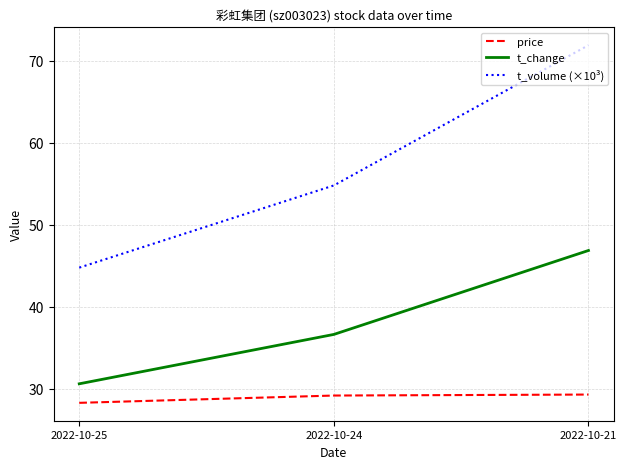

At which label does t_change first exceed 36?

2022-10-24